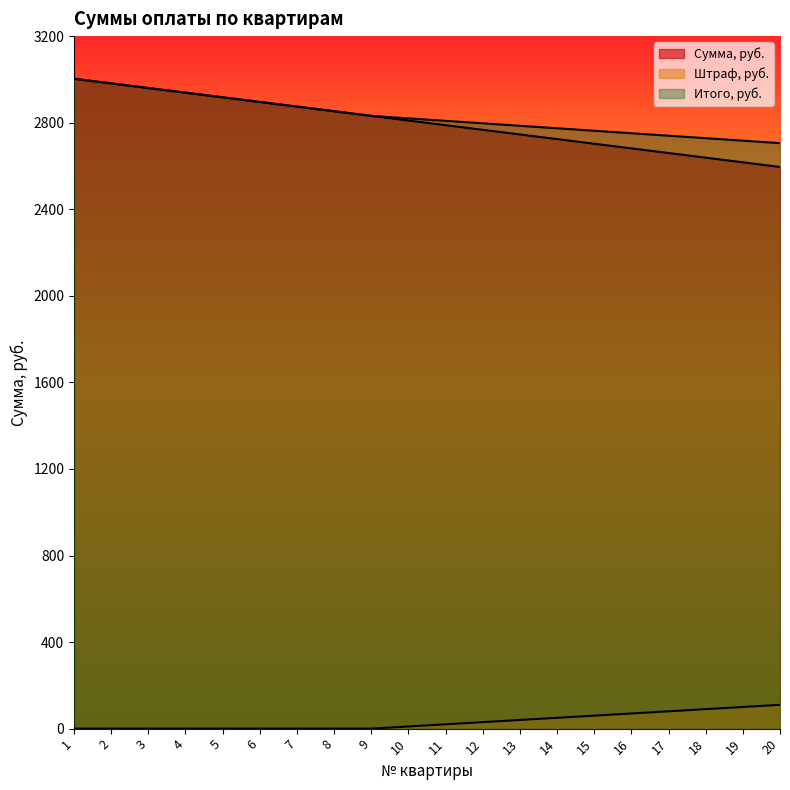

True or false: Итого, руб. has more than 1 points higher than both neighbors.

False